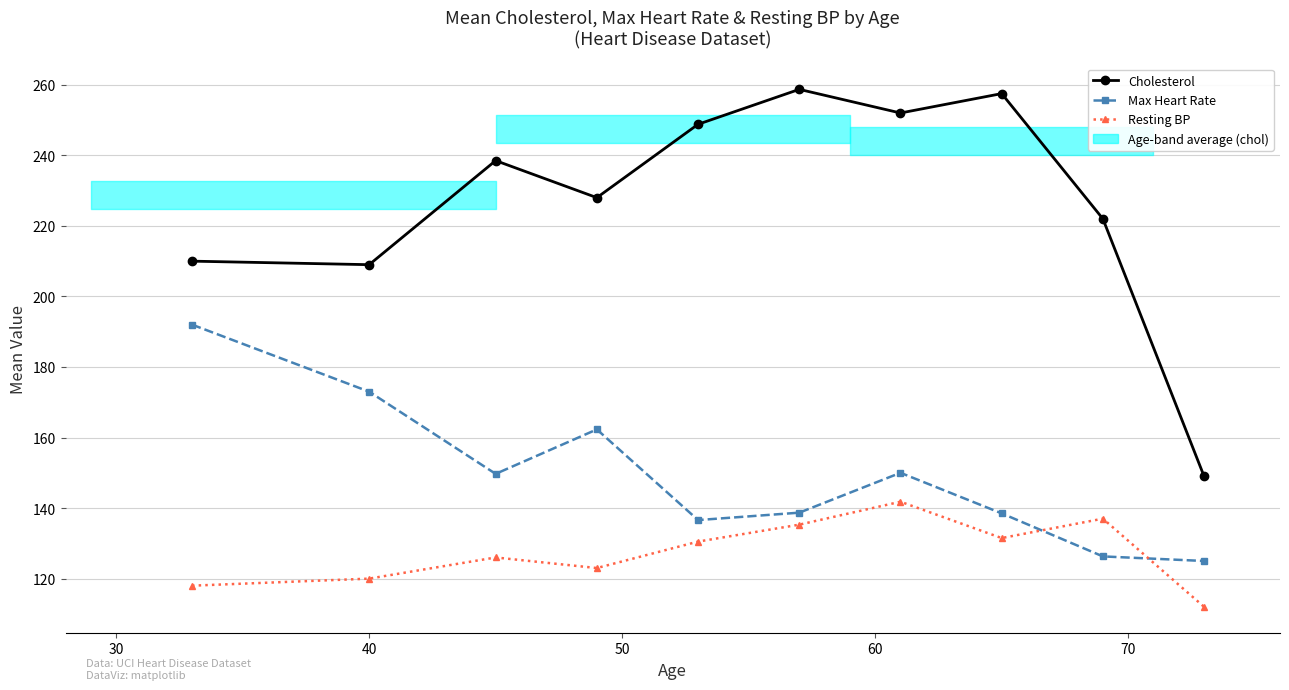

At 60, list the series in order from largest to smallest.

Cholesterol, Max Heart Rate, Resting BP